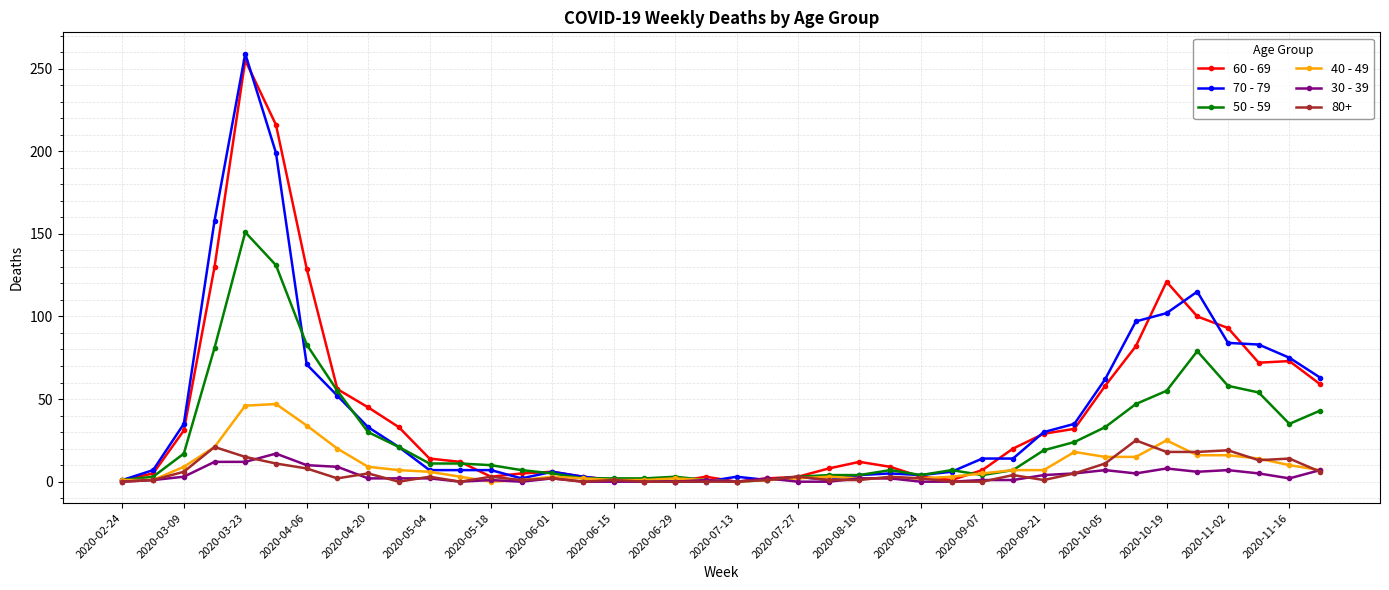

What are all the series names shown in the legend?

60 - 69, 70 - 79, 50 - 59, 40 - 49, 30 - 39, 80+